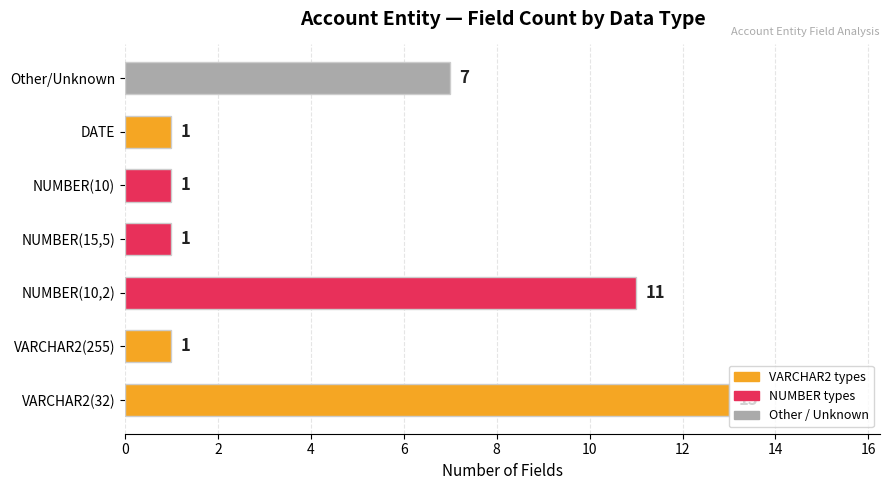

Is it true that the value at NUMBER(15,5) is 1?

True